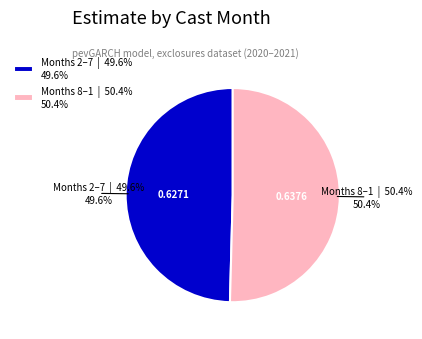

How many segments does this pie chart have?

2